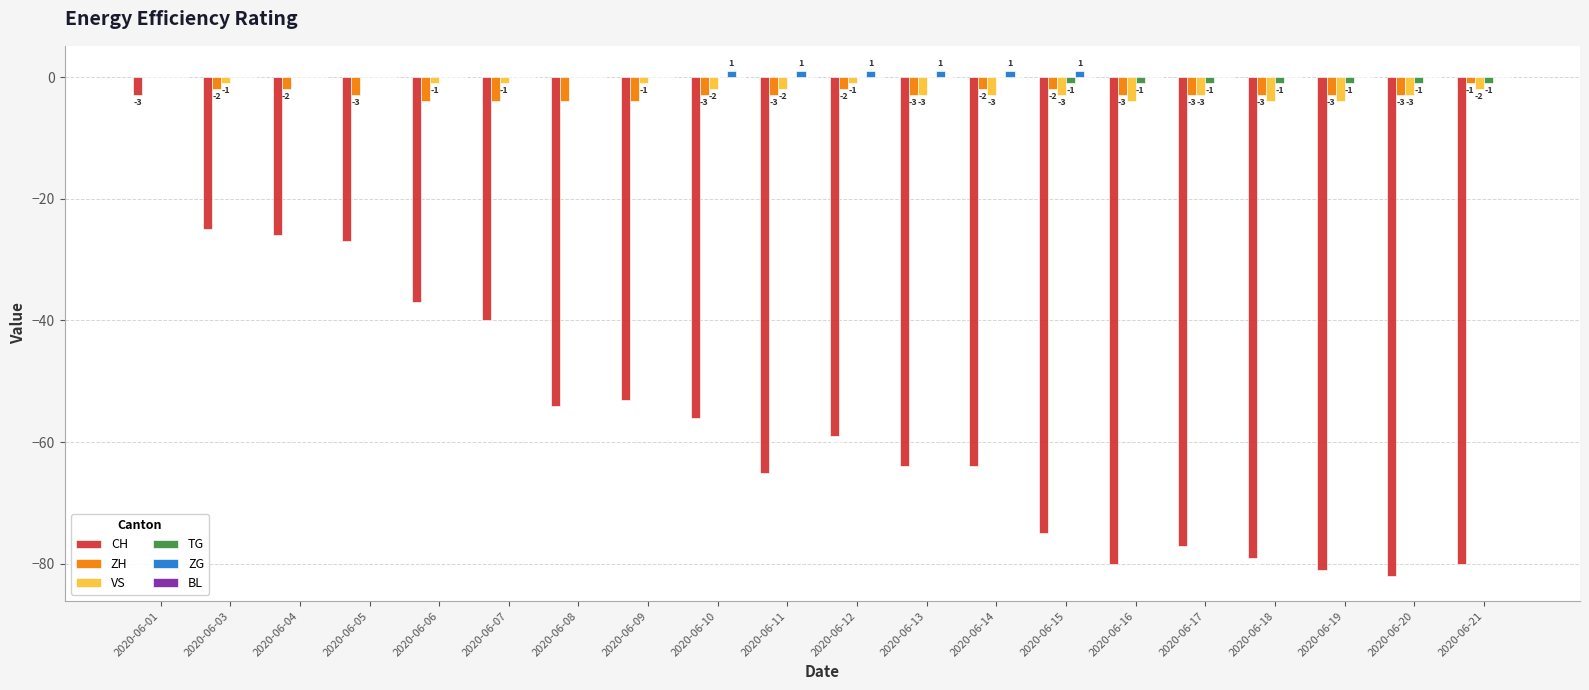

Where does the ZH series first go above -3?

2020-06-01